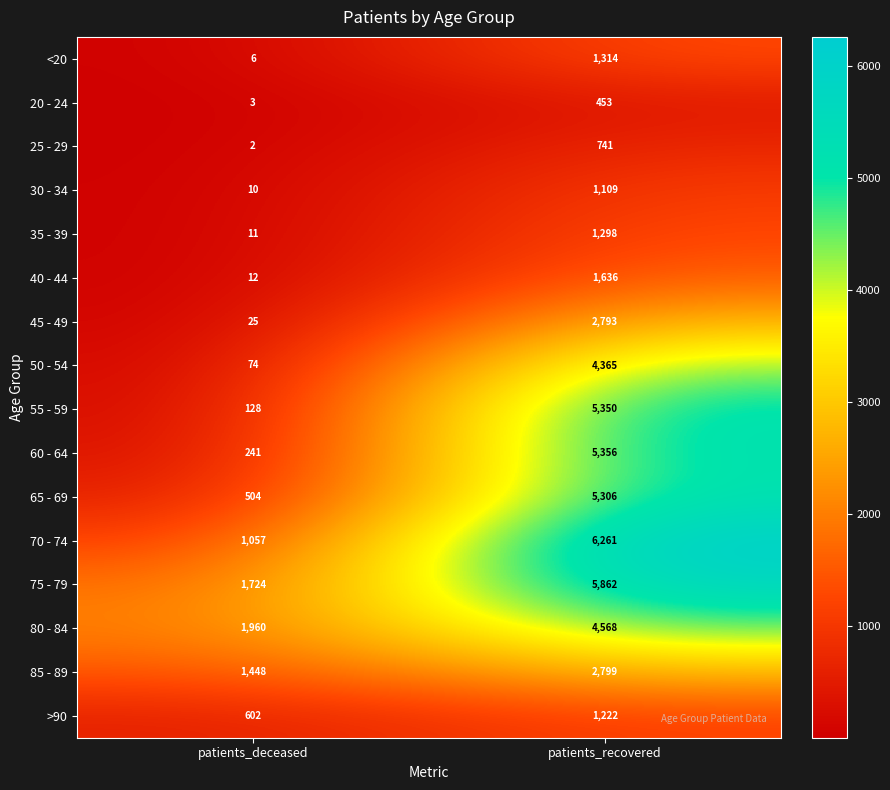

At which category is the sum across all series the highest?

patients_recovered